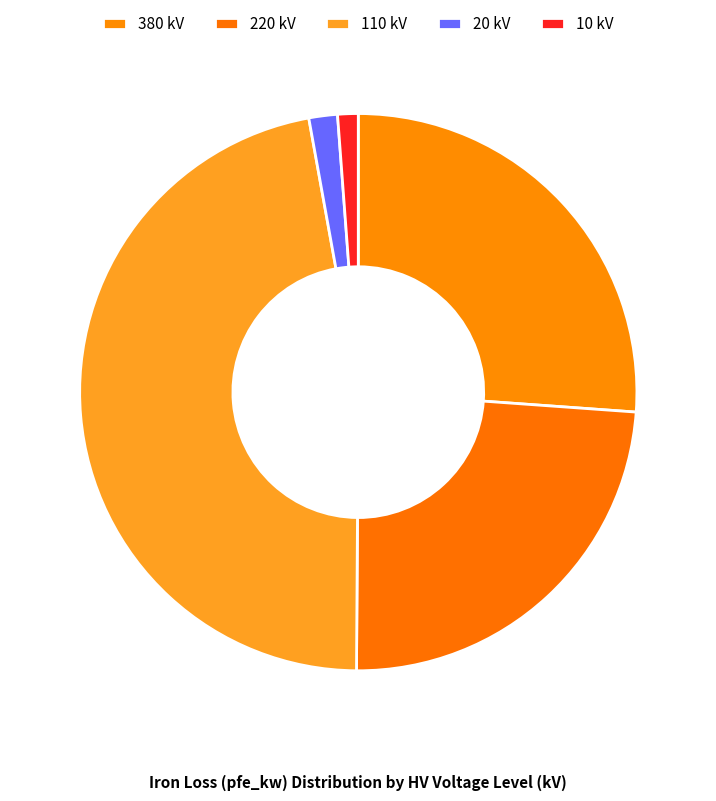

Is there any slice that represents more than half of the pie?

No